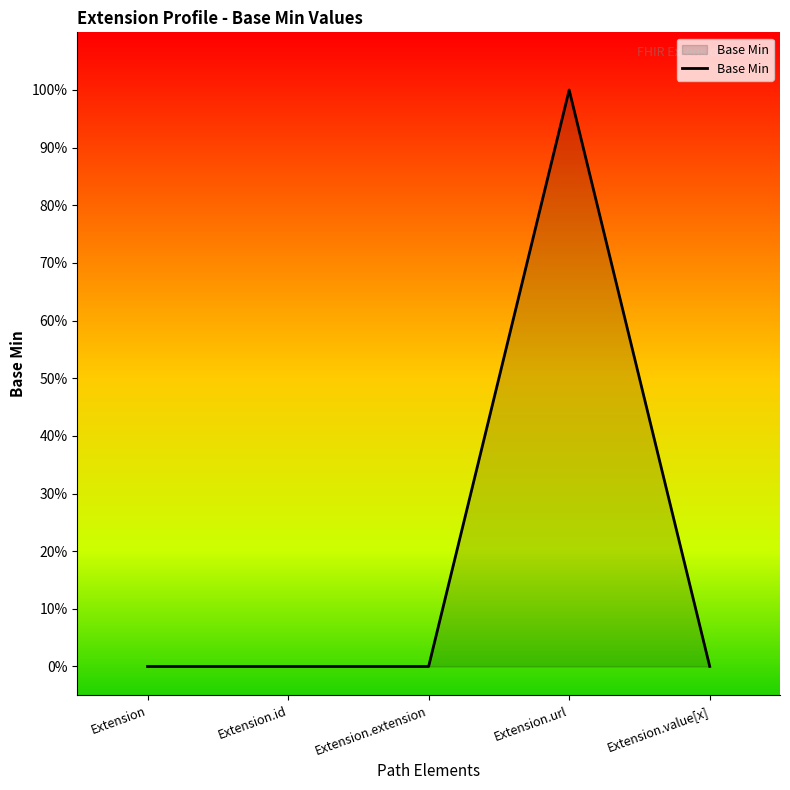

List the labels in order of value, smallest first.

Extension, Extension.id, Extension.extension, Extension.value[x], Extension.url